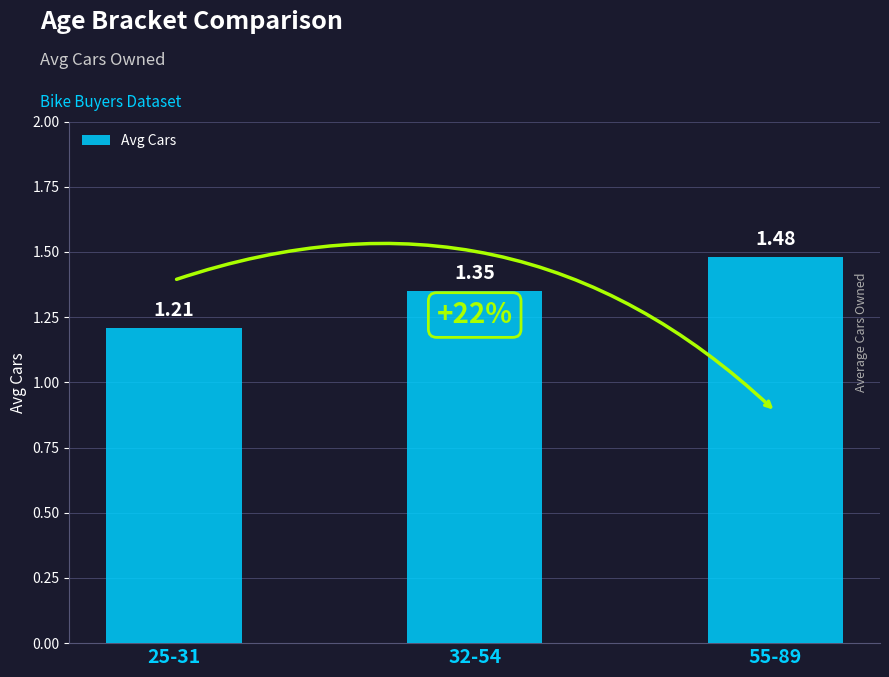

What is the label of the 3rd bar from the left?

55-89